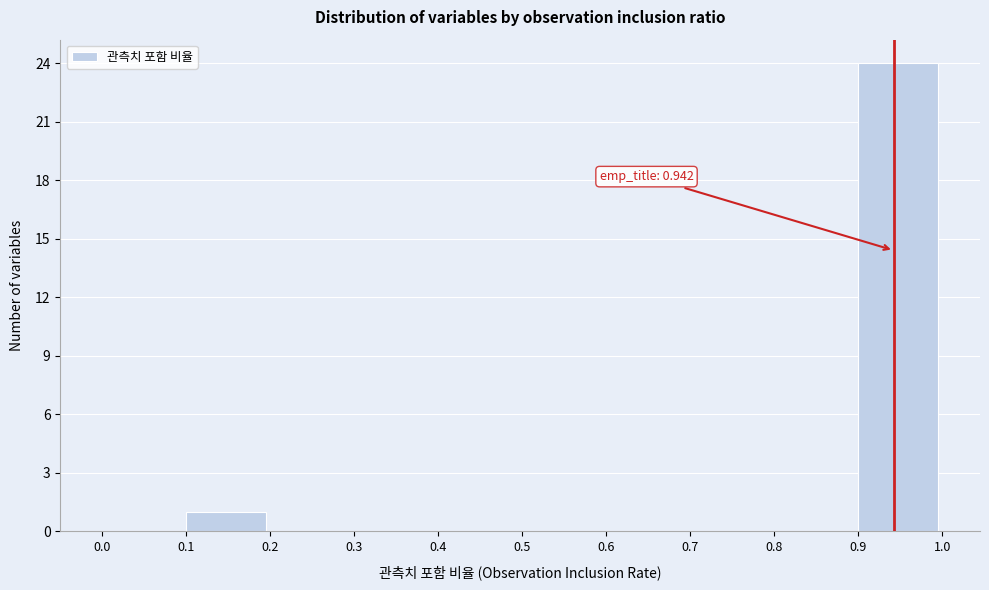

Which range on the x-axis has the tallest bar?

0.9 to 1.0